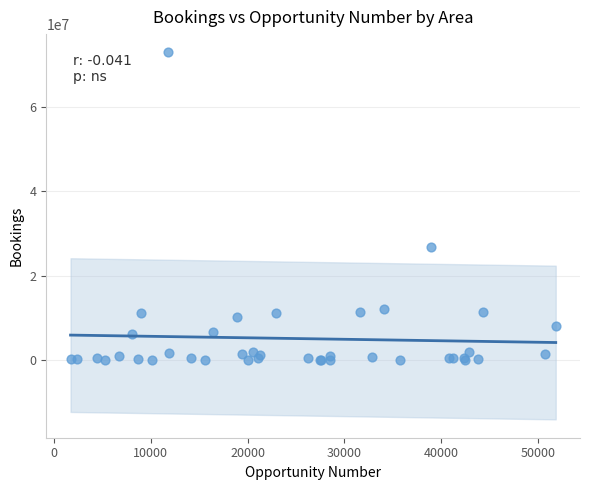

What Y value in the scatter plot is closest to 36452369?

26734072.4